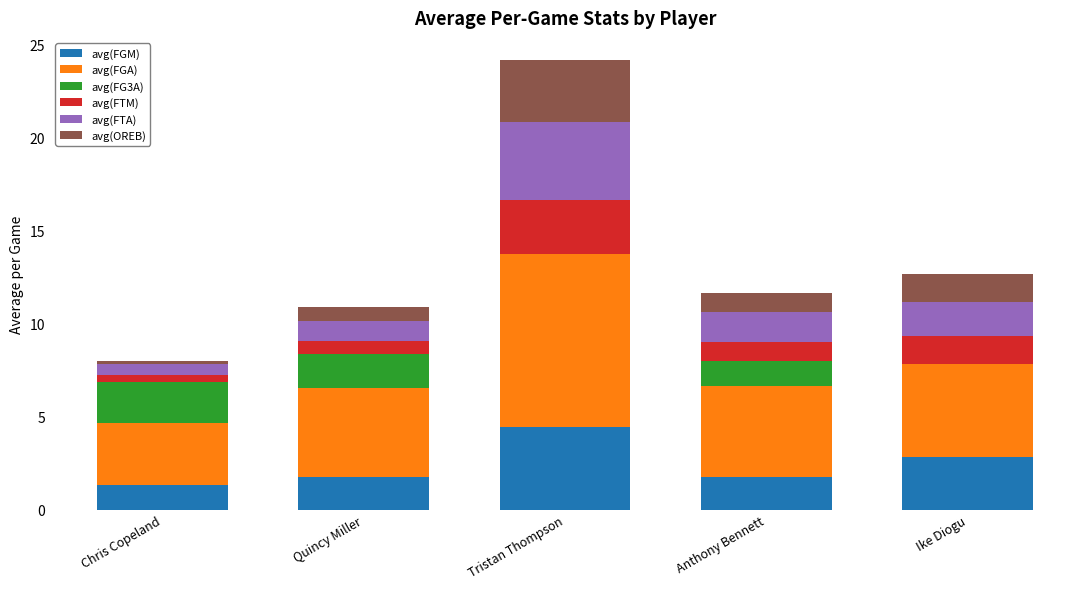

At which label does avg(FGM) reach its peak?

Tristan Thompson